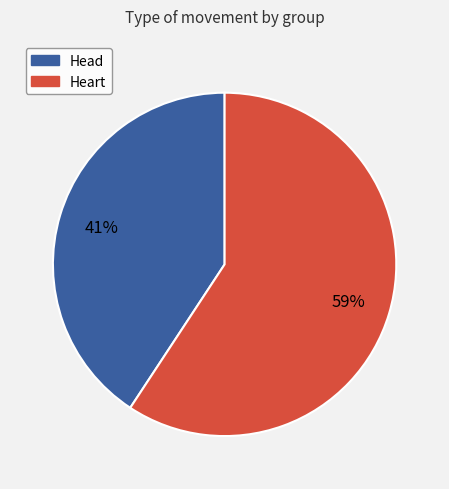

Which has a higher value, Head or Heart?

Heart